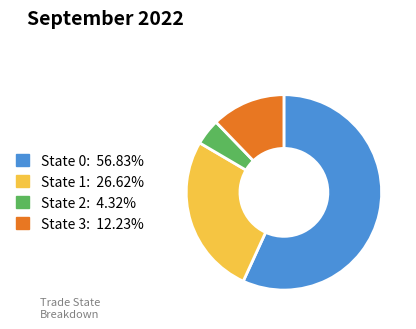

Is there any slice that represents more than half of the pie?

Yes